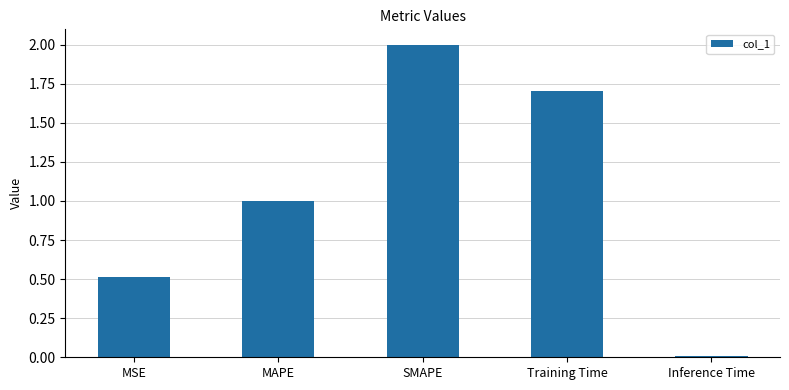

What is the change in value from MSE to Training Time?

+1.2